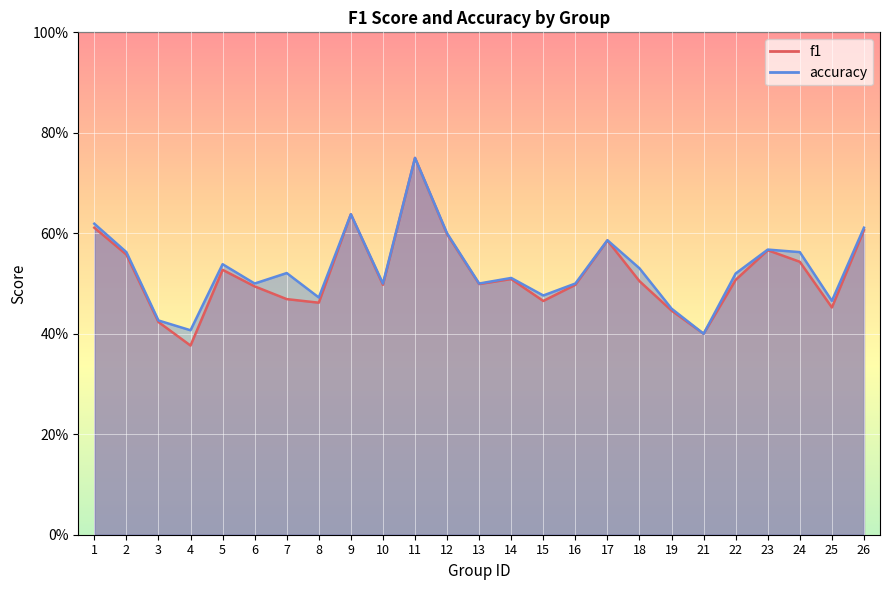

How many interior local peaks does the accuracy series have?

7